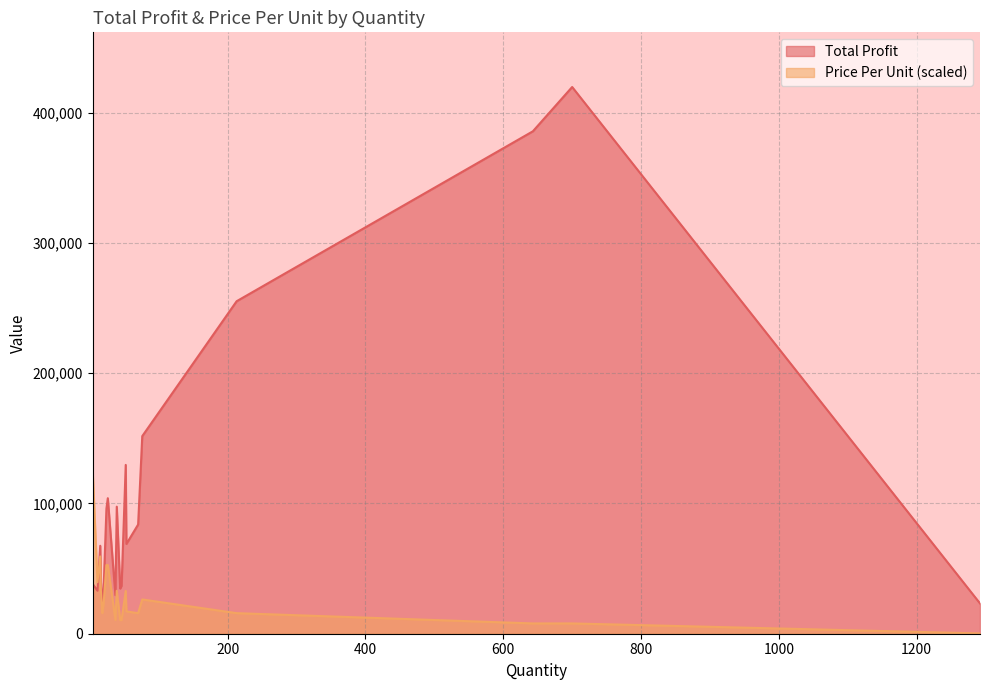

What is the highest value of the Total Profit series?

419572.0